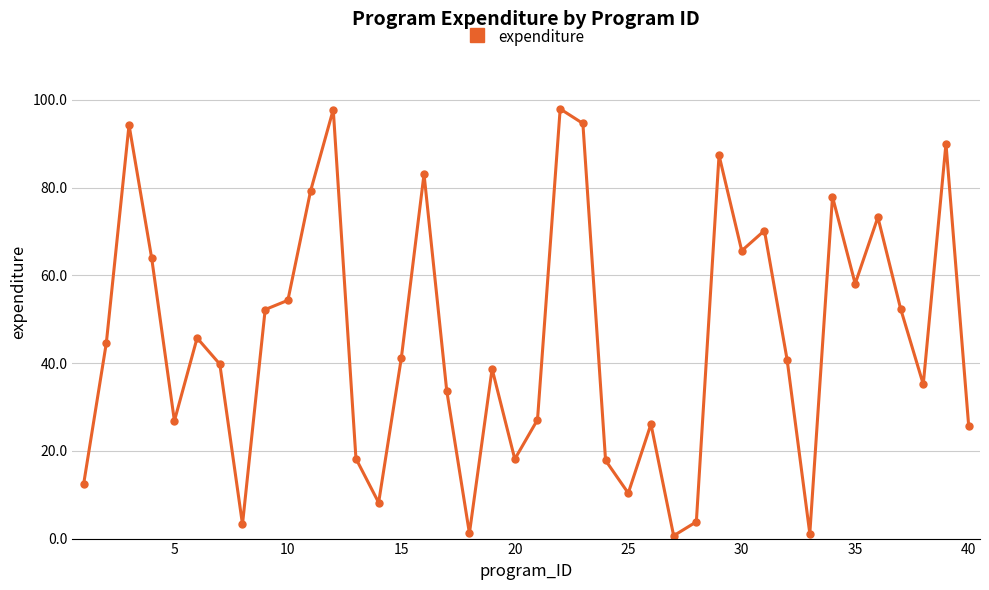

What is the maximum value shown in the chart?

97.9